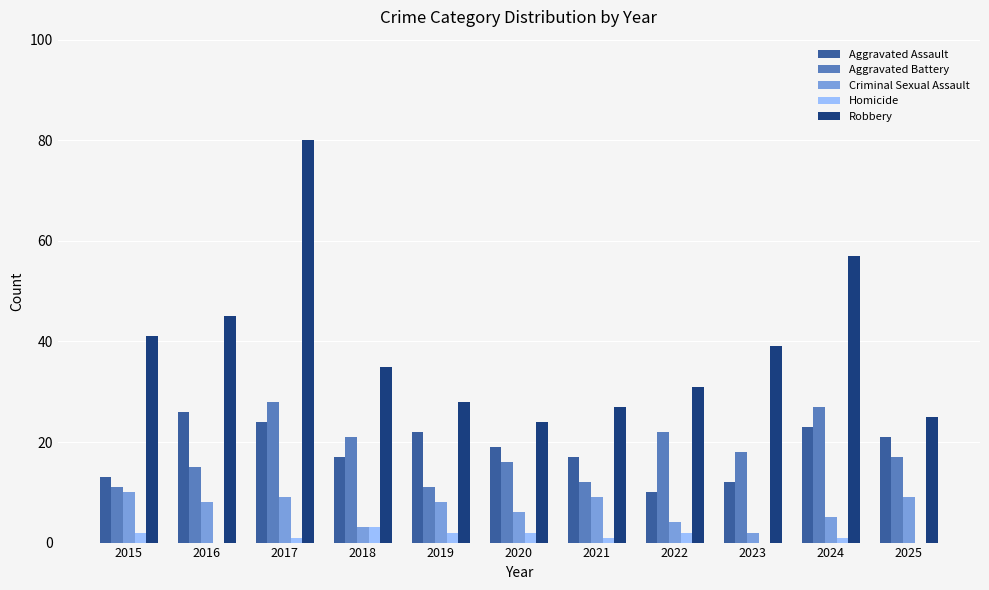

What is the total value across all series at 2020?

67